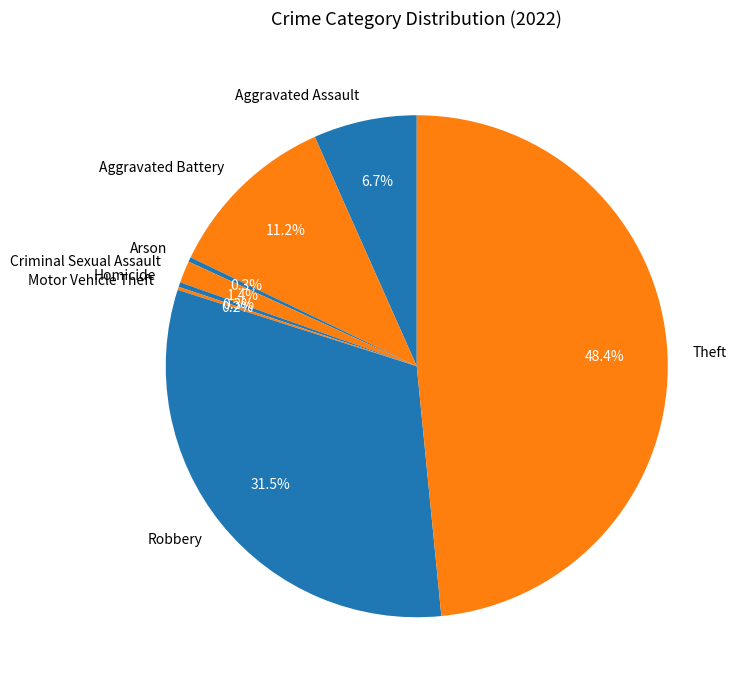

What is the largest slice in the pie chart?

Theft